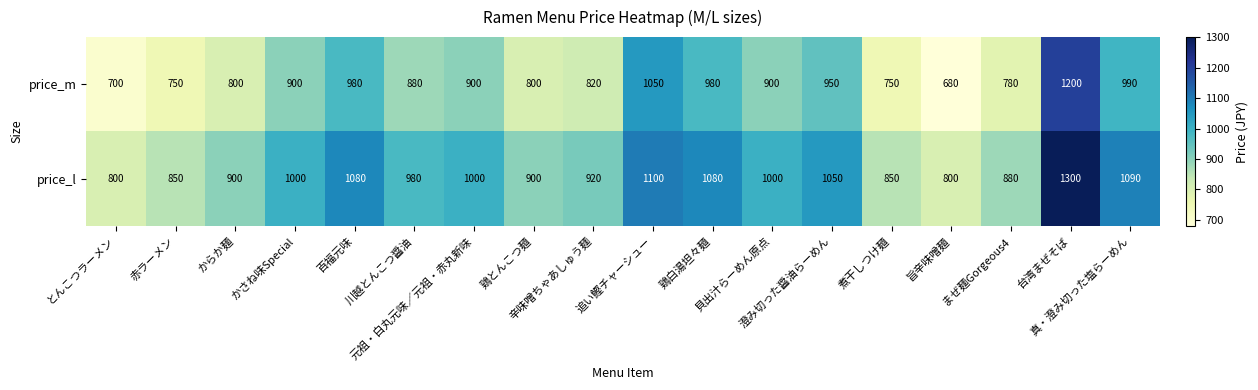

Rank the series by their maximum value, from lowest to highest.

price_m, price_l